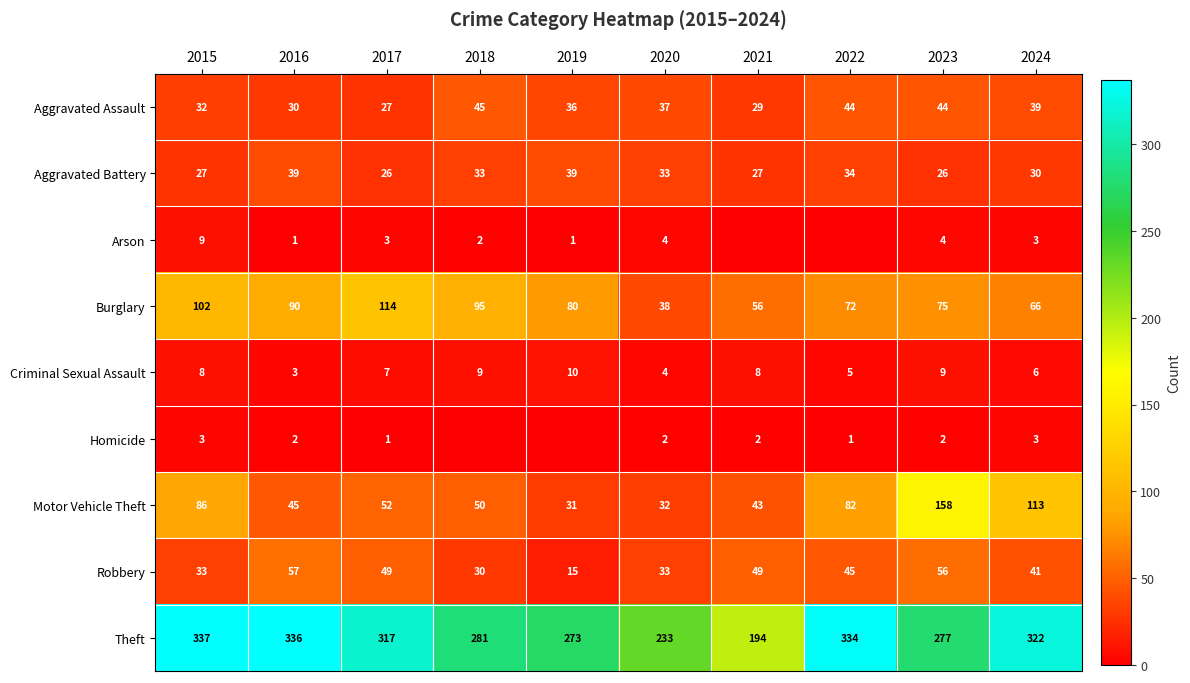

Between 2015 and 2017, which series saw the biggest shift?

Motor Vehicle Theft